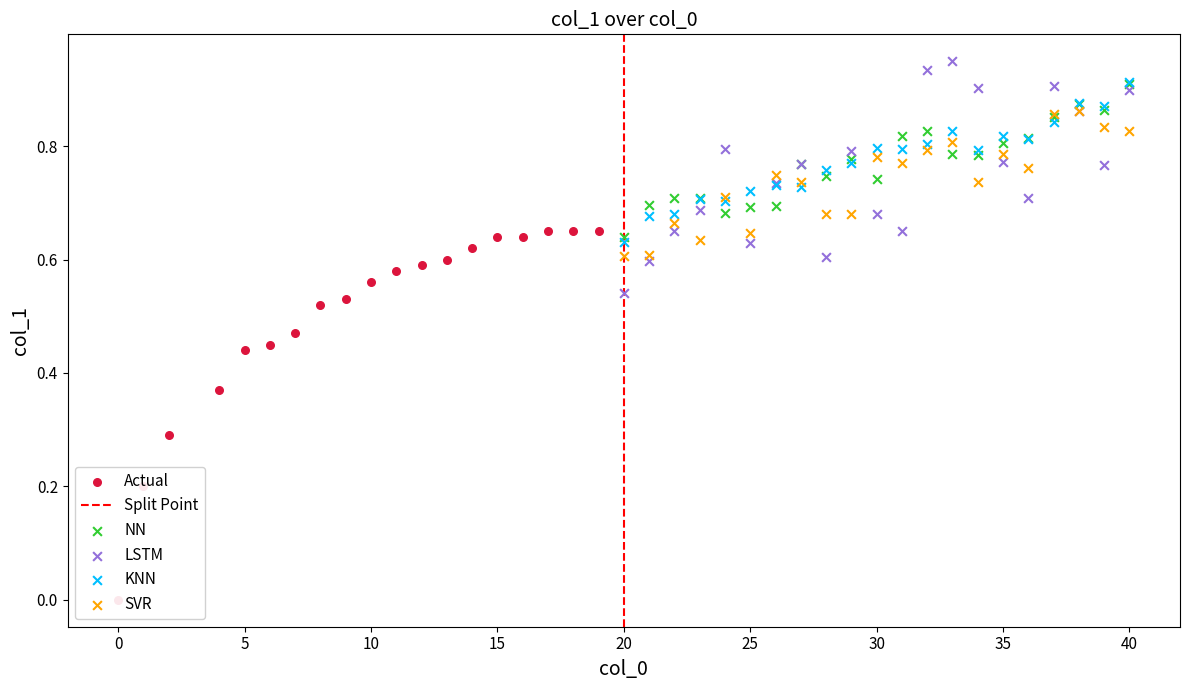

Between 10 and 39, which is larger?

39